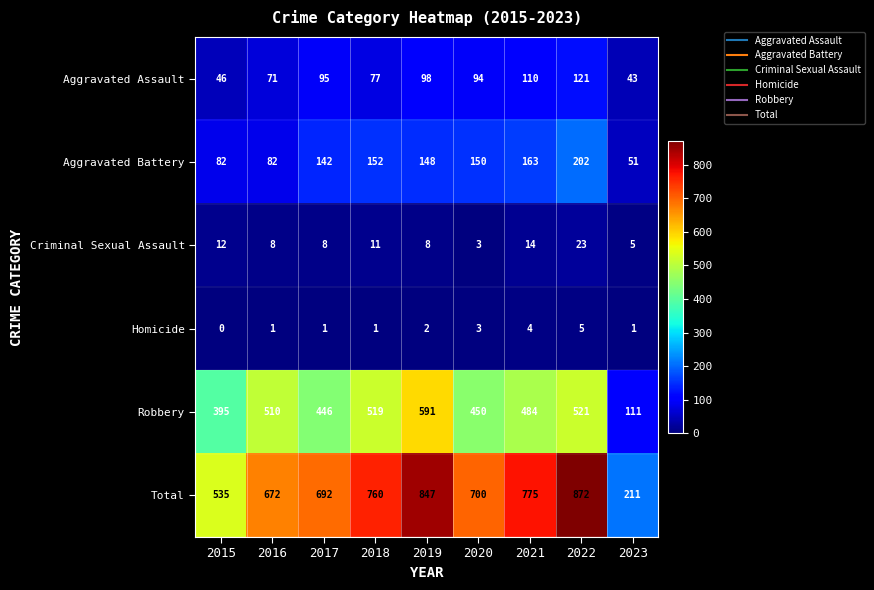

What is the total value across all series at 2016?

1344